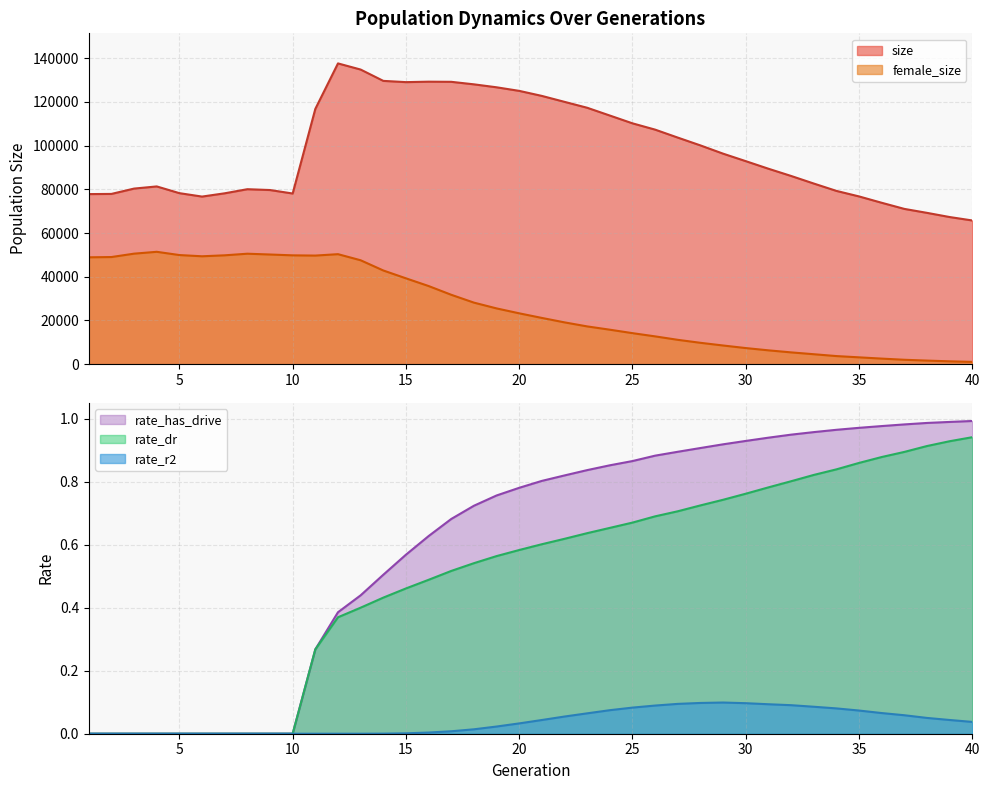

True or false: rate_r2 and size intersect in this chart.

False